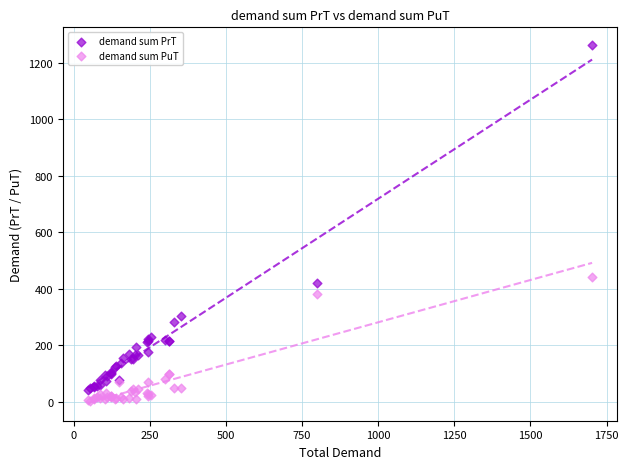

Which series has the largest Y range (max minus min)?

demand sum PrT